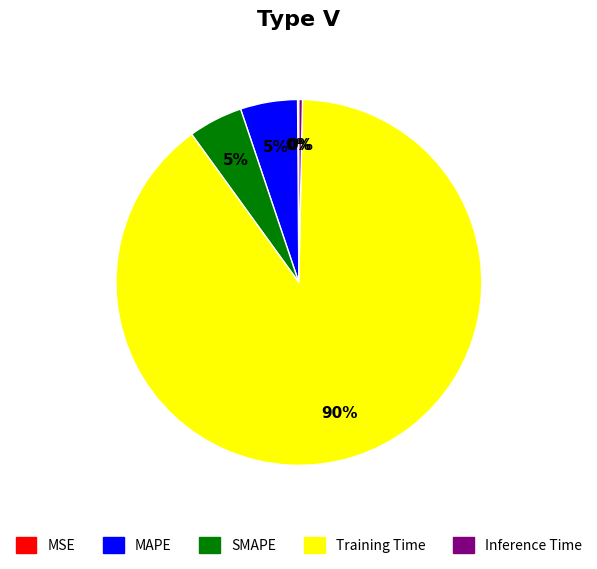

Does SMAPE account for over 50% of the chart?

No